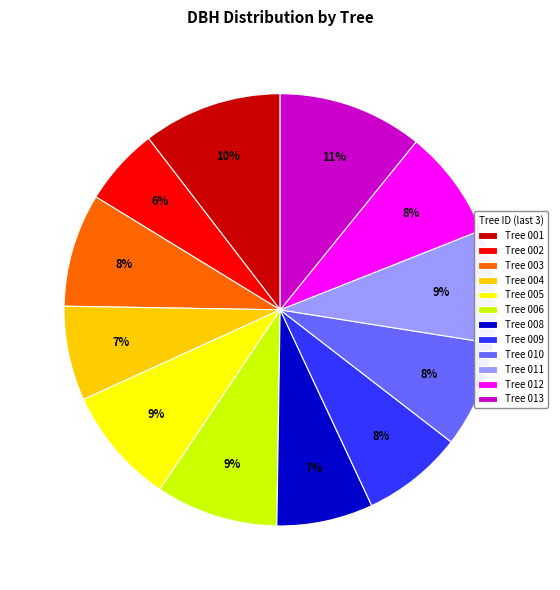

To the nearest percent, what is the average slice percentage?

8%